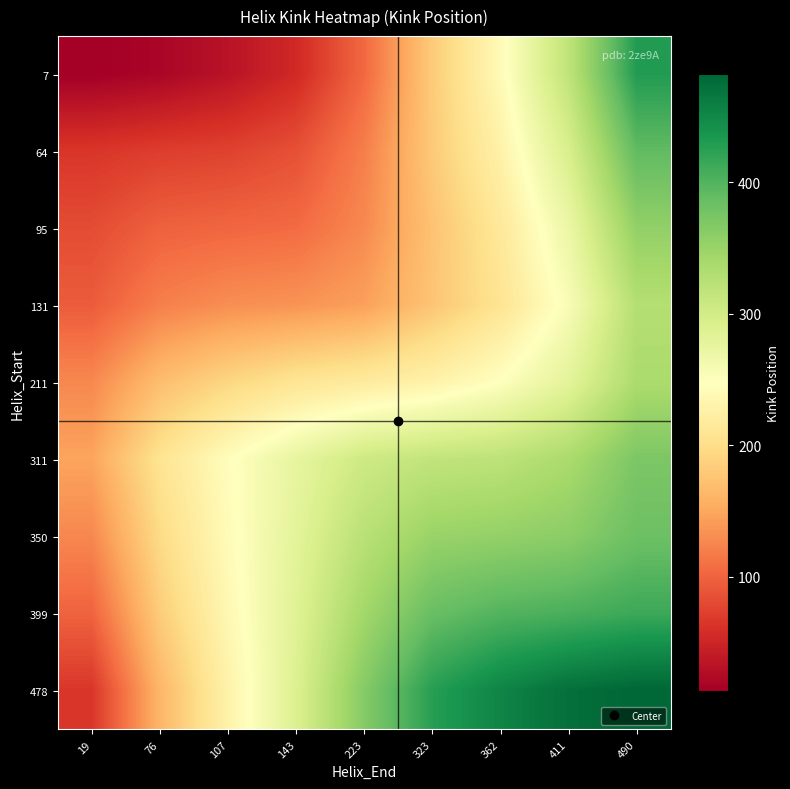

Reading right to left, what are all the values shown in this chart?

7: 490=429.9	411=317.9	362=240.3	323=181.3	223=104.1	143=53.7	107=32.8	76=19.4	19=13.0
64: 490=390.7	411=293.7	362=228.2	323=179.9	223=120.0	143=85.2	107=74.4	76=71.0	19=64.6
95: 490=355.3	411=270.3	362=214.0	323=173.3	223=127.8	143=105.7	107=102.0	76=98.6	19=82.2
131: 490=327.8	411=255.0	362=208.0	323=175.2	223=144.2	143=135.0	107=131.3	76=120.8	19=94.3
211: 490=335.3	411=280.3	362=248.2	323=228.9	223=218.0	143=208.8	107=192.2	76=169.0	19=126.9
311: 490=371.3	411=335.8	362=320.2	323=316.0	223=305.1	143=275.8	107=244.7	76=207.1	19=147.7
350: 490=382.4	411=359.7	362=354.0	323=349.8	223=323.8	143=281.0	107=242.0	76=196.8	19=126.7
399: 490=413.6	411=405.0	362=399.3	323=385.2	223=342.7	143=285.0	107=236.7	76=182.3	19=100.1
478: 490=482.0	411=473.4	362=453.6	323=426.7	223=364.7	143=289.2	107=228.7	76=162.3	19=65.1